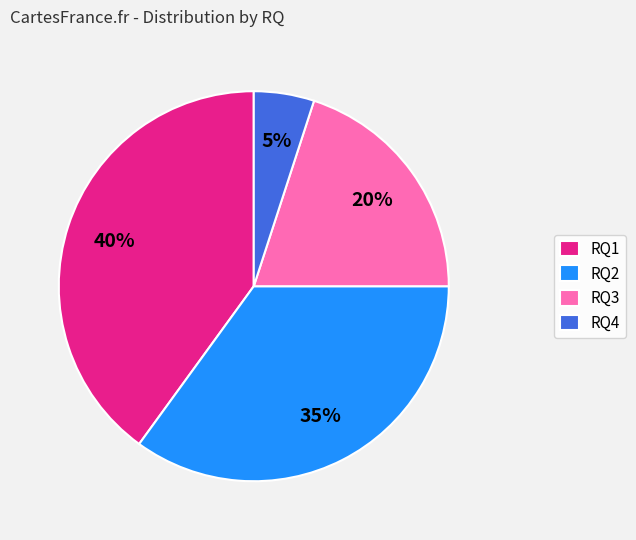

Which has a higher value, RQ1 or RQ2?

RQ1